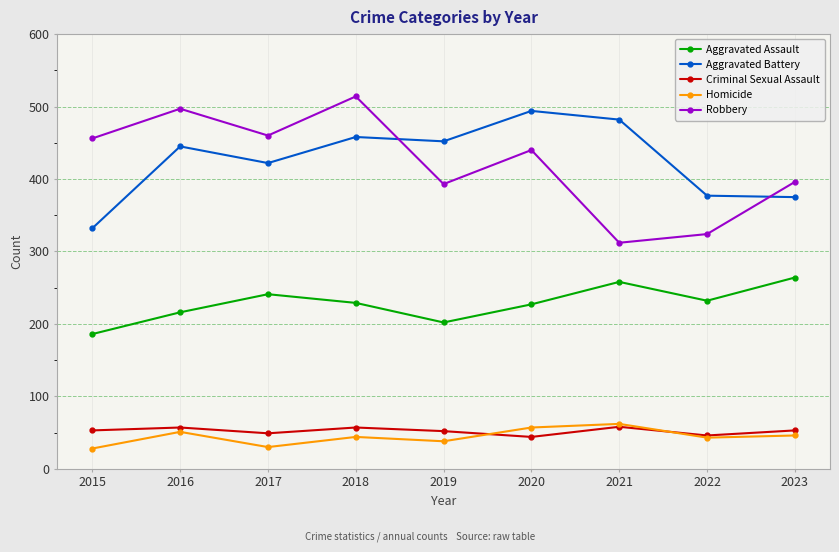

The Homicide series shows 23 at 2022. True or false?

False